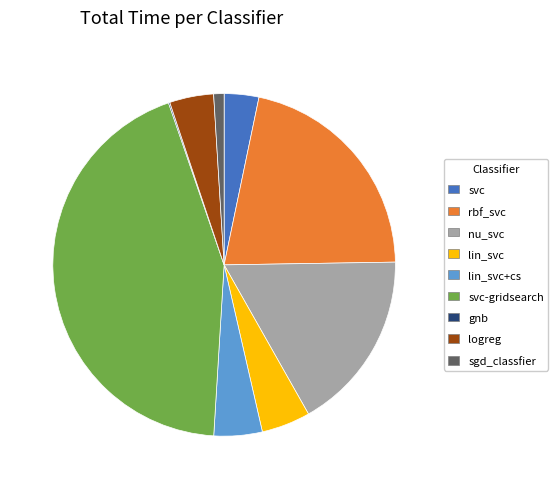

Does any single category account for the majority?

No